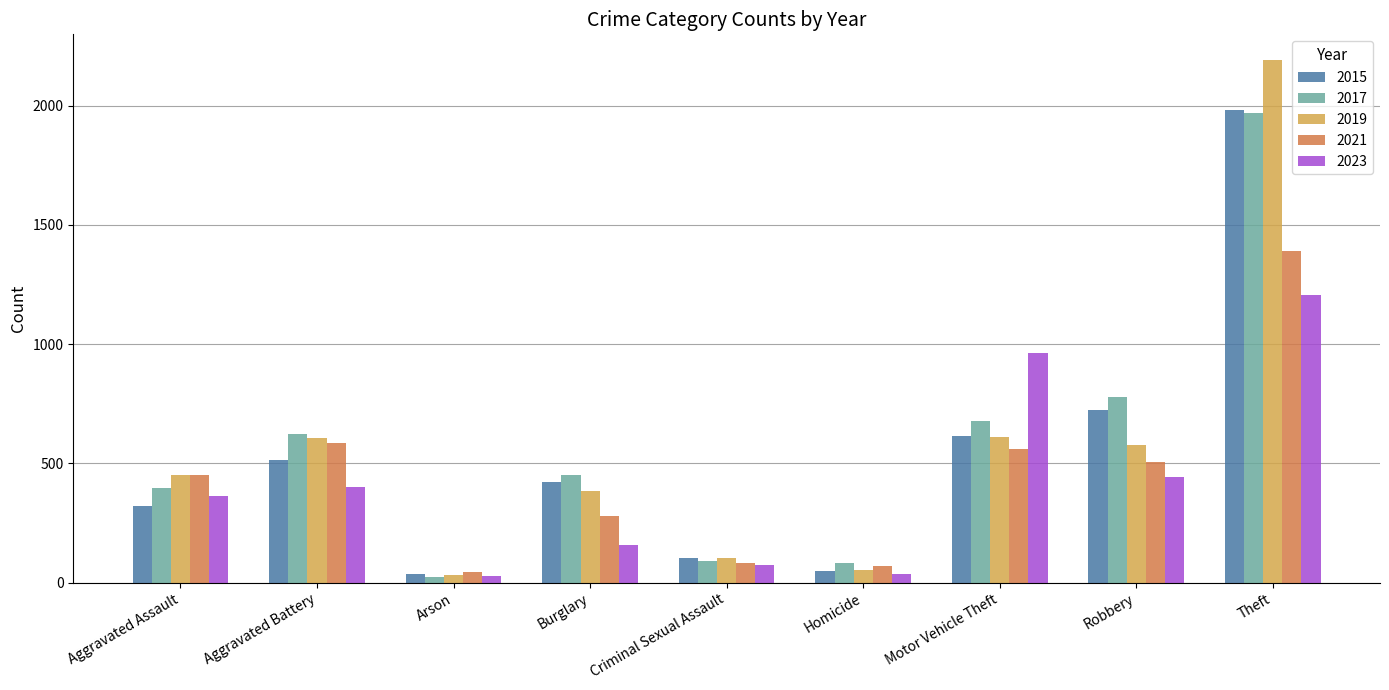

What is the difference between the 2015 values at Aggravated Battery and Burglary?

94